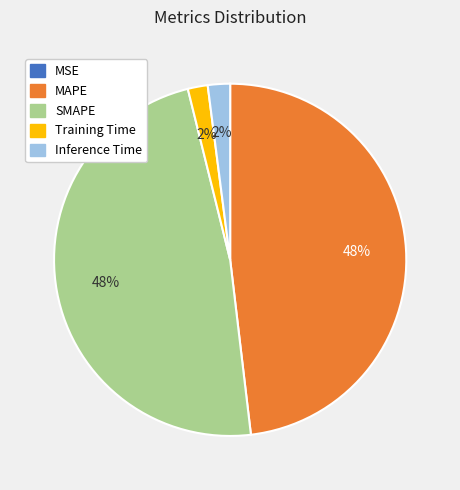

Which has a higher value, Inference Time or SMAPE?

SMAPE